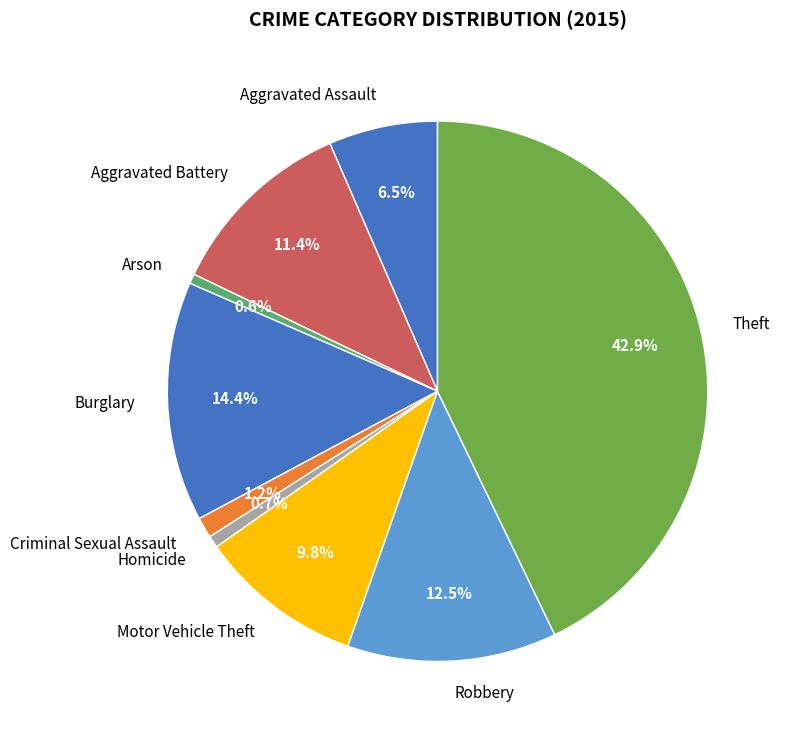

Is there a majority slice in this chart?

No